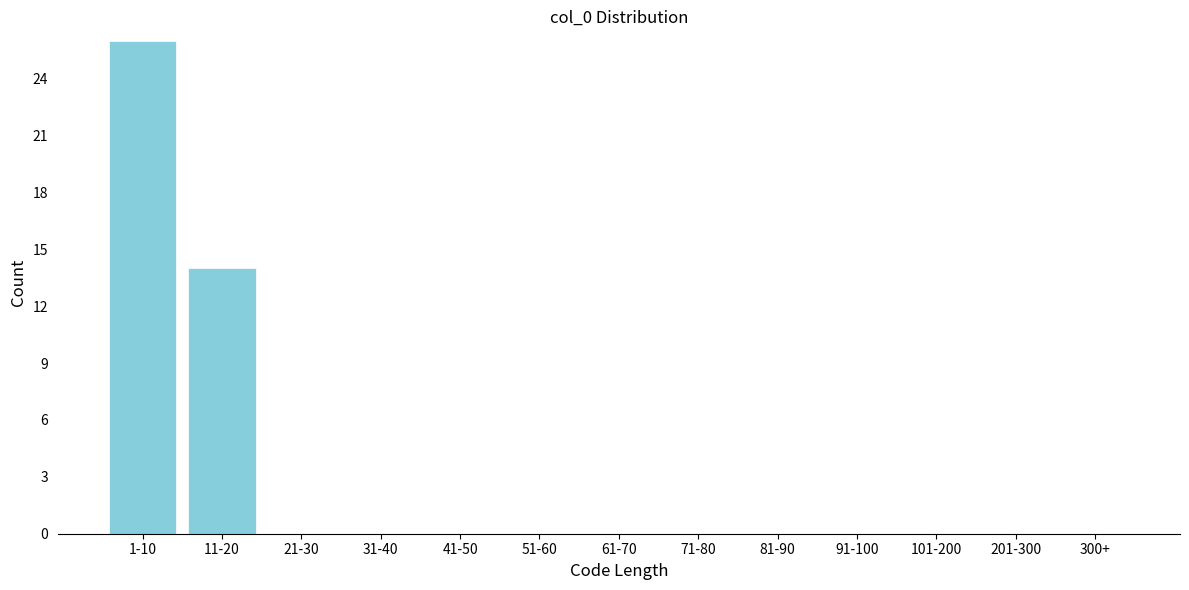

Reading left to right, extract all data points from this chart.

1-10=26	11-20=14	21-30=0	31-40=0	41-50=0	51-60=0	61-70=0	71-80=0	81-90=0	91-100=0	101-200=0	201-300=0	300+=0